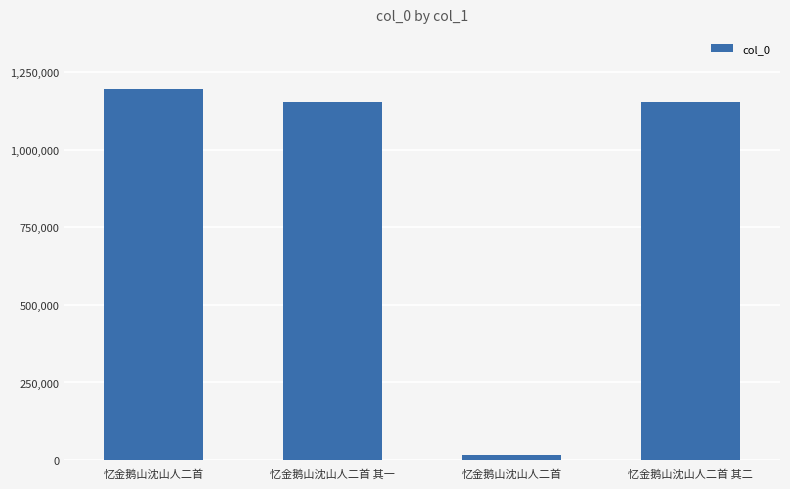

What is the label of the 3rd bar from the right?

忆金鹅山沈山人二首 其一